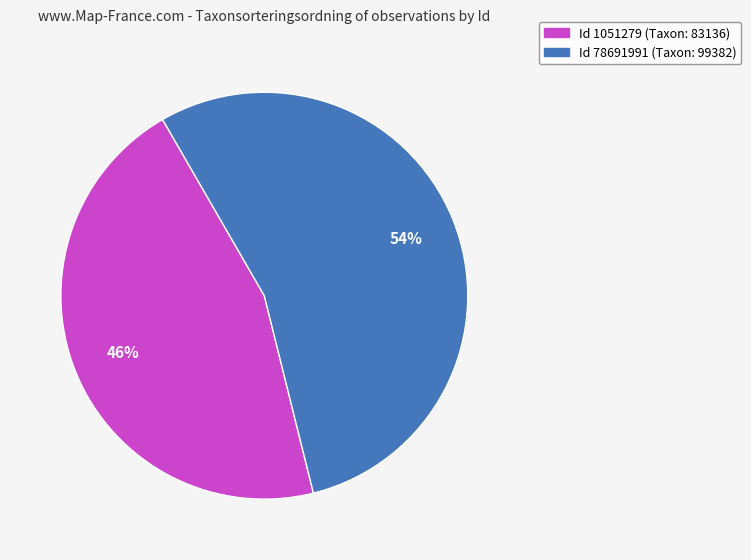

Do Id 1051279 (Taxon: 83136) and Id 78691991 (Taxon: 99382) together represent more than half of the pie?

Yes